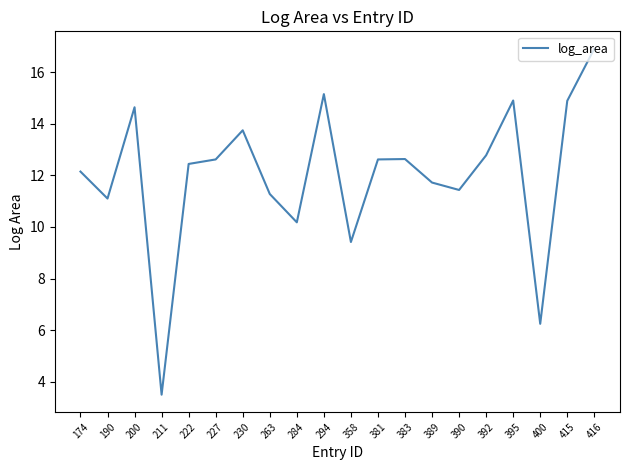

Approximately how many times larger is the value at 383 compared to 211?

3.6